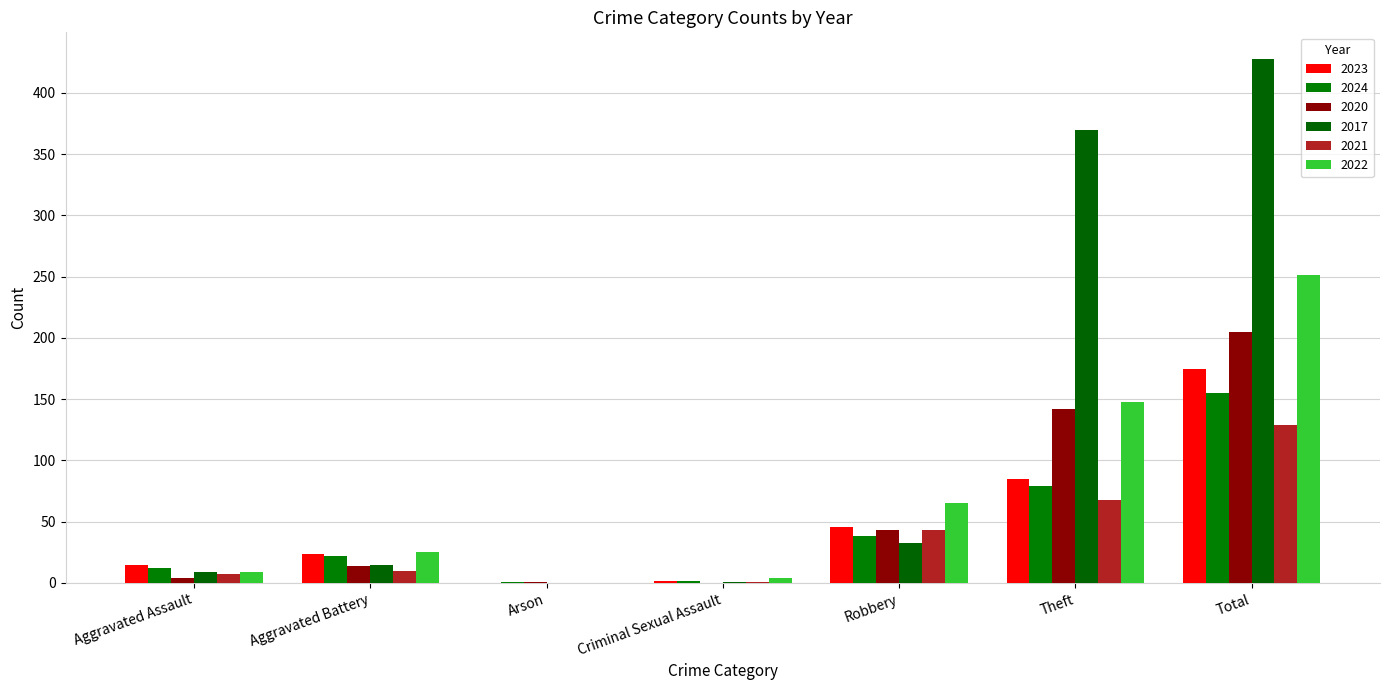

What is the label of the 4th bar from the left?

Criminal Sexual Assault